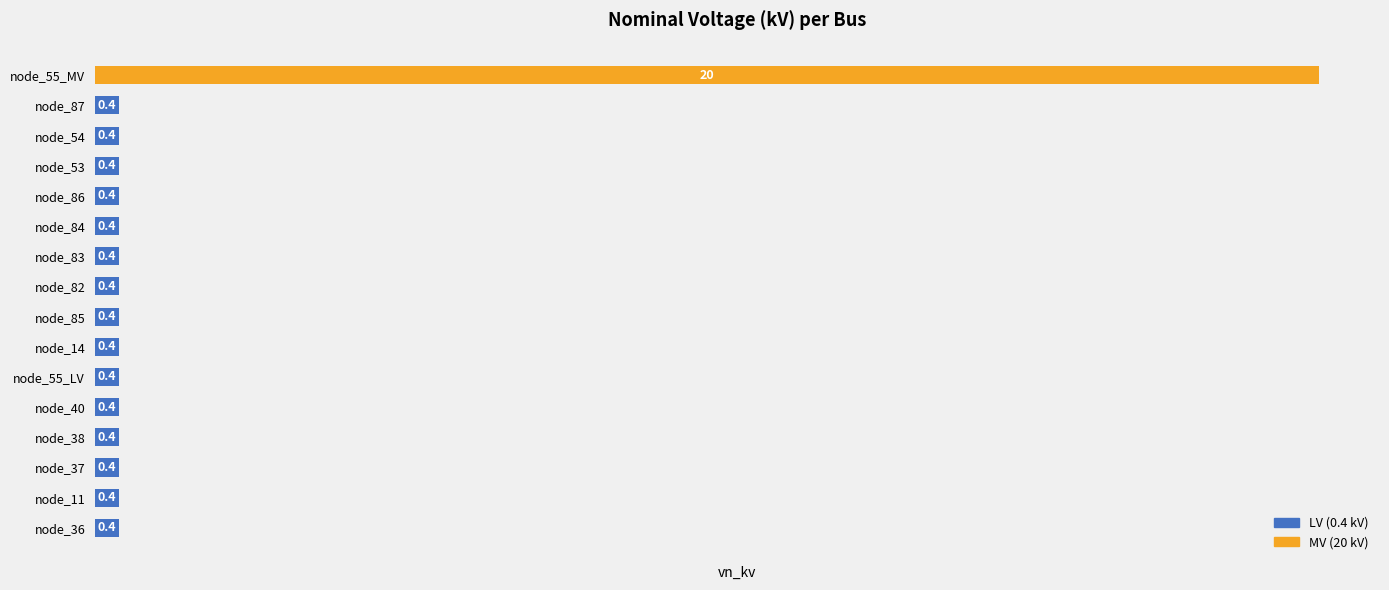

Count the number of data series in this chart.

1